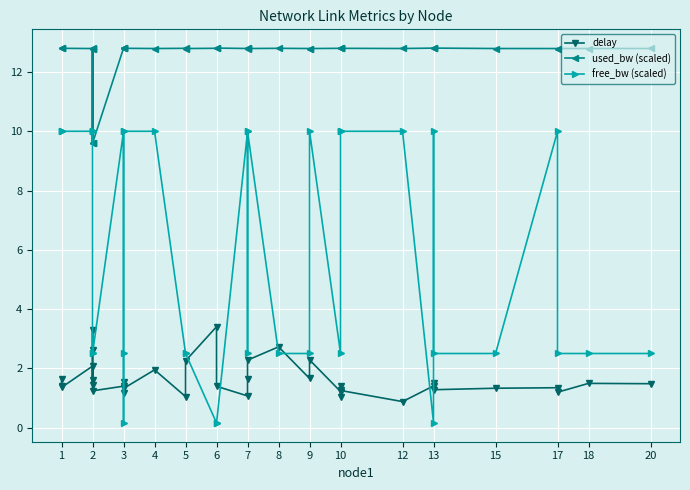

Count the number of categories in the chart.

37